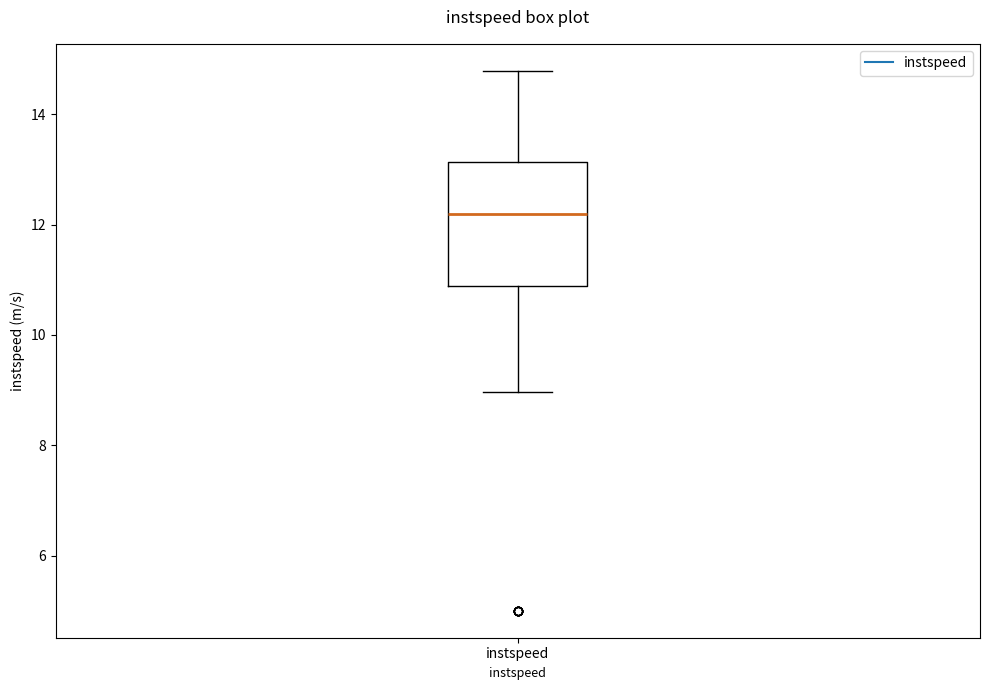

Where does the lower whisker of the box for instspeed end on the y-axis? The values are not printed on the chart, so give them approximately, as read against the axis.

9.0